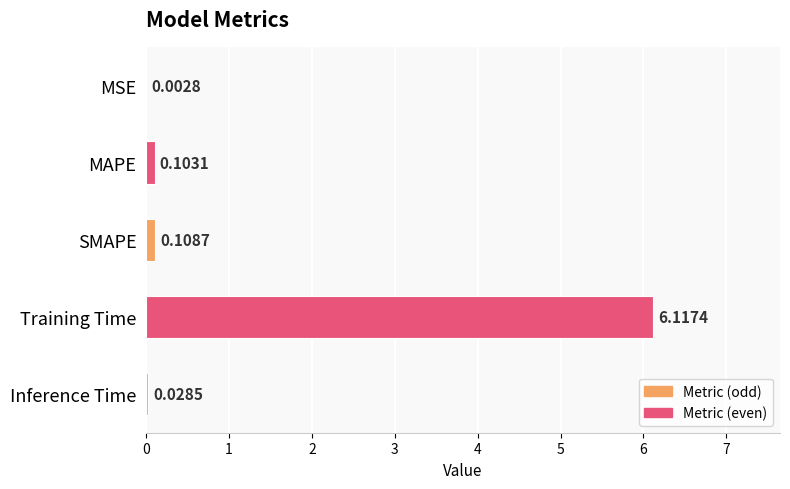

Which has a higher value, Training Time or MAPE?

Training Time